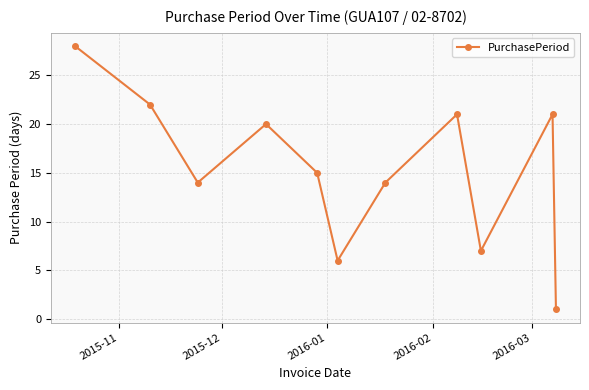

What is the difference between the second highest and minimum values?

21